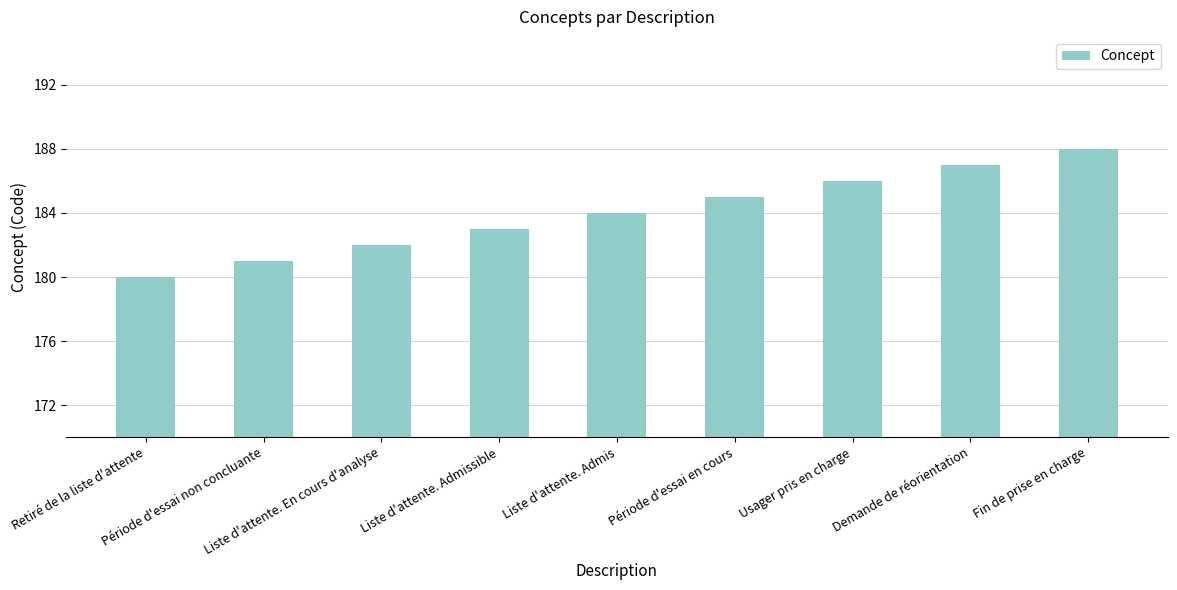

The value at Demande de réorientation is 42. True or false?

False